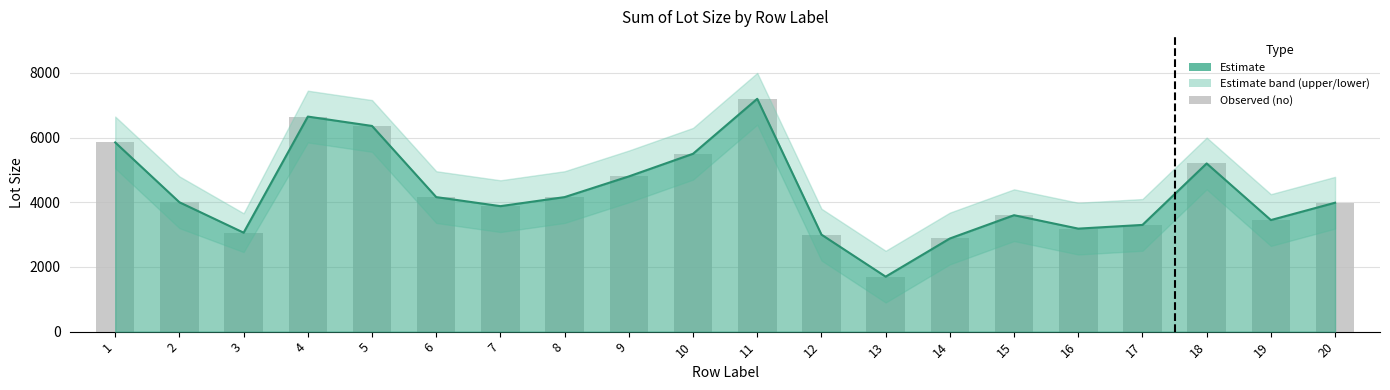

List the labels in order of value, largest first.

11, 4, 5, 1, 10, 18, 9, 6, 8, 2, 20, 7, 15, 19, 17, 16, 3, 12, 14, 13